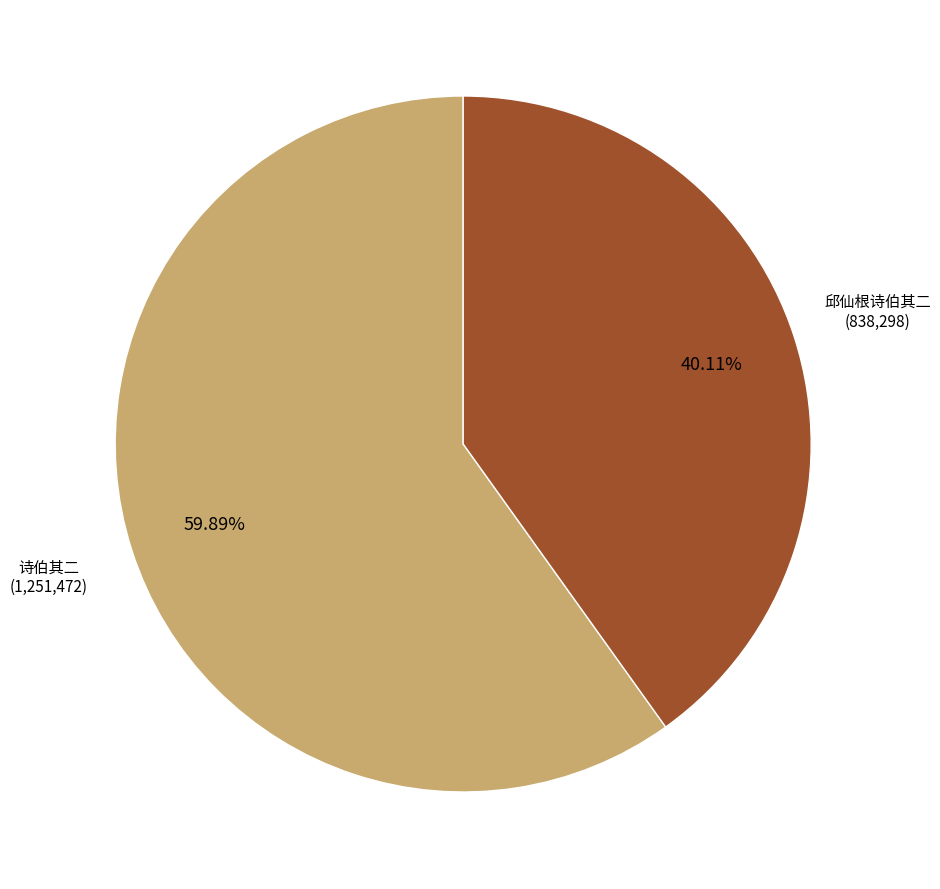

Is there a majority slice in this chart?

Yes